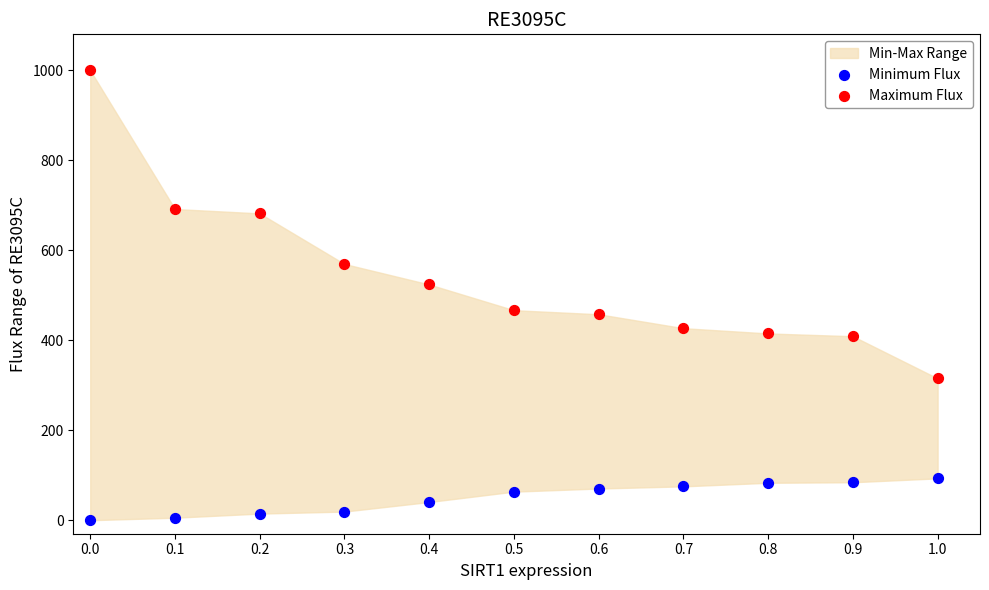

Which series contains the lowest Y value?

Minimum Flux